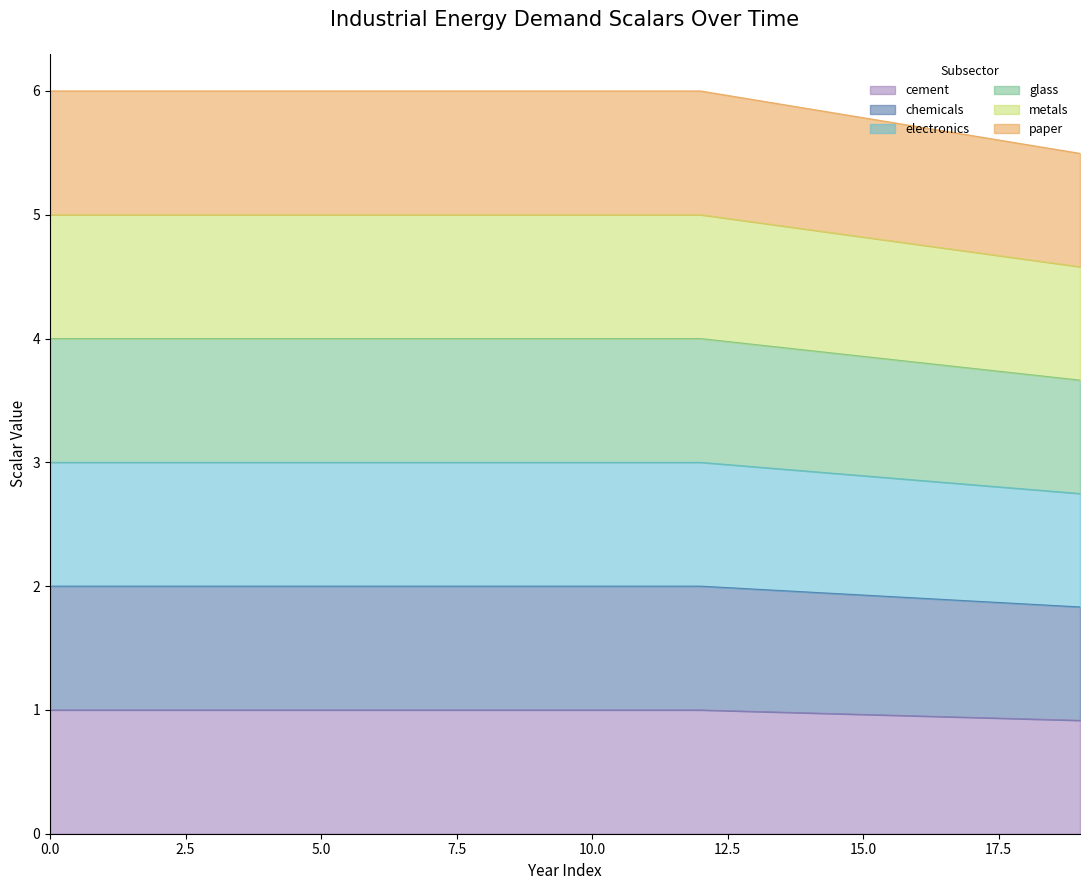

True or false: metals and electronics cross at least once.

False